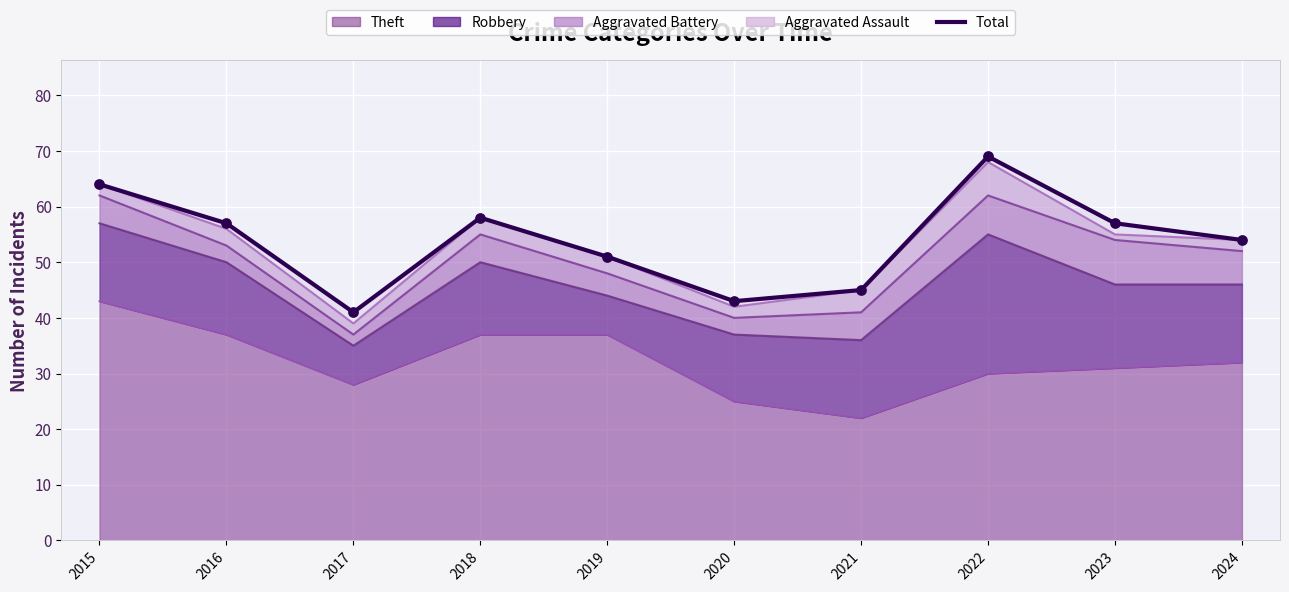

Between 2020 and 2021, which is larger?

2021